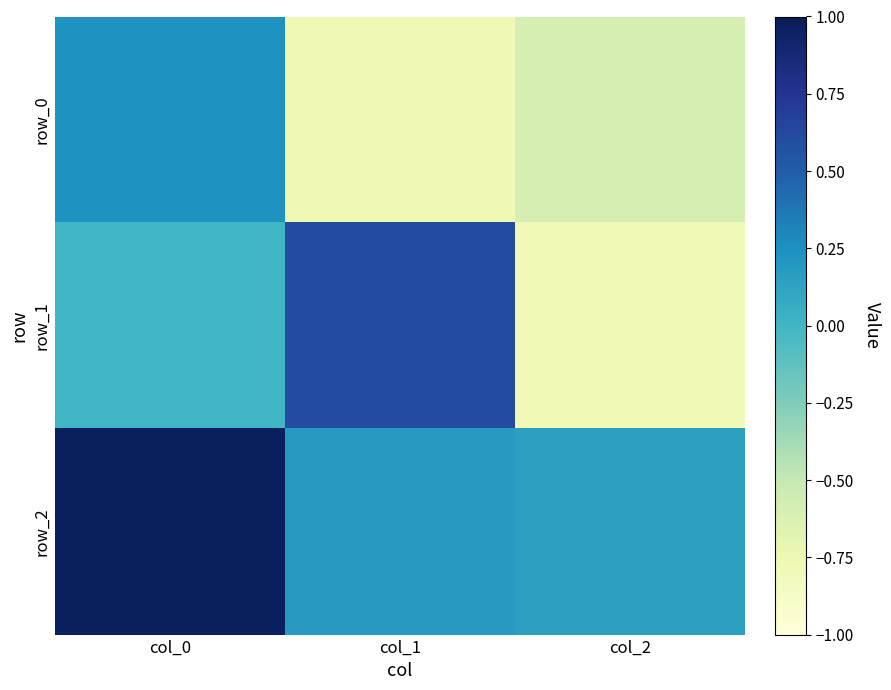

What is the average value of the row_1 series?

-0.1